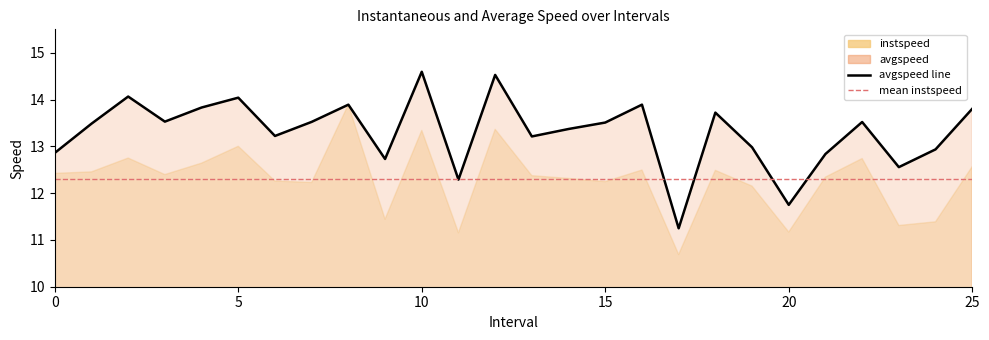

What is the sum of all values?

345.9